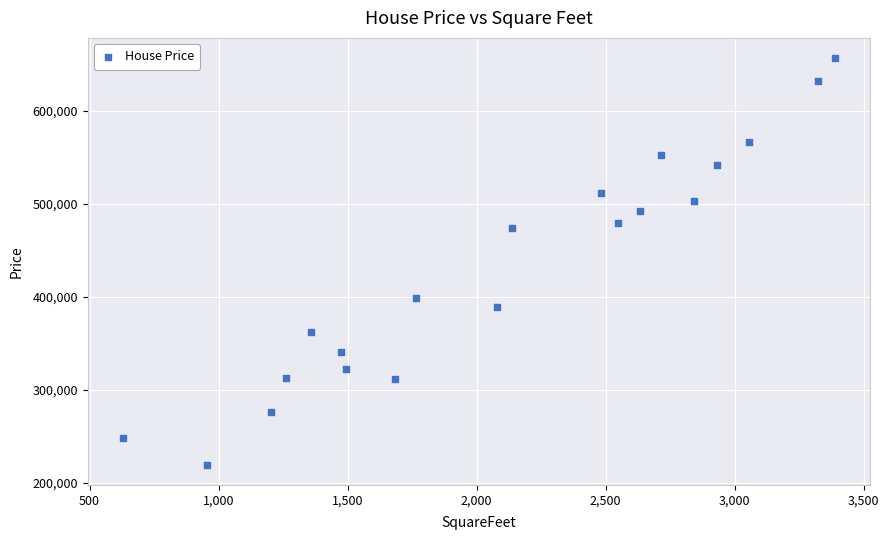

What is the range of Y values (max minus min)?

436819